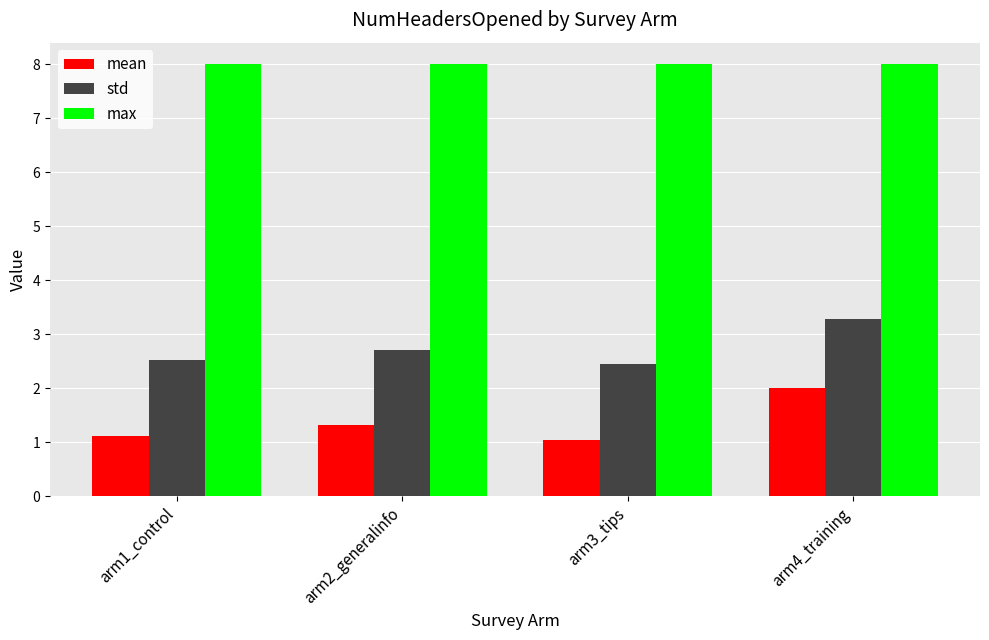

Which series changed the most between arm2_generalinfo and arm4_training?

mean